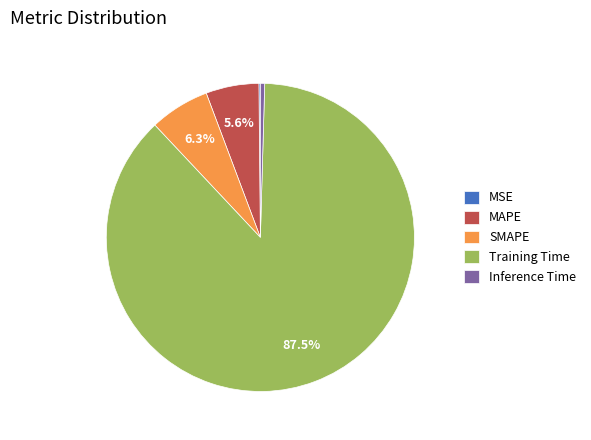

The SMAPE slice represents 6% of the pie. True or false?

True